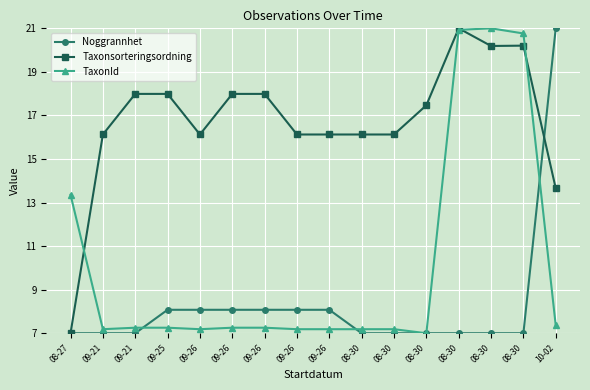

What is the total value across all series at 08-30?

30.3